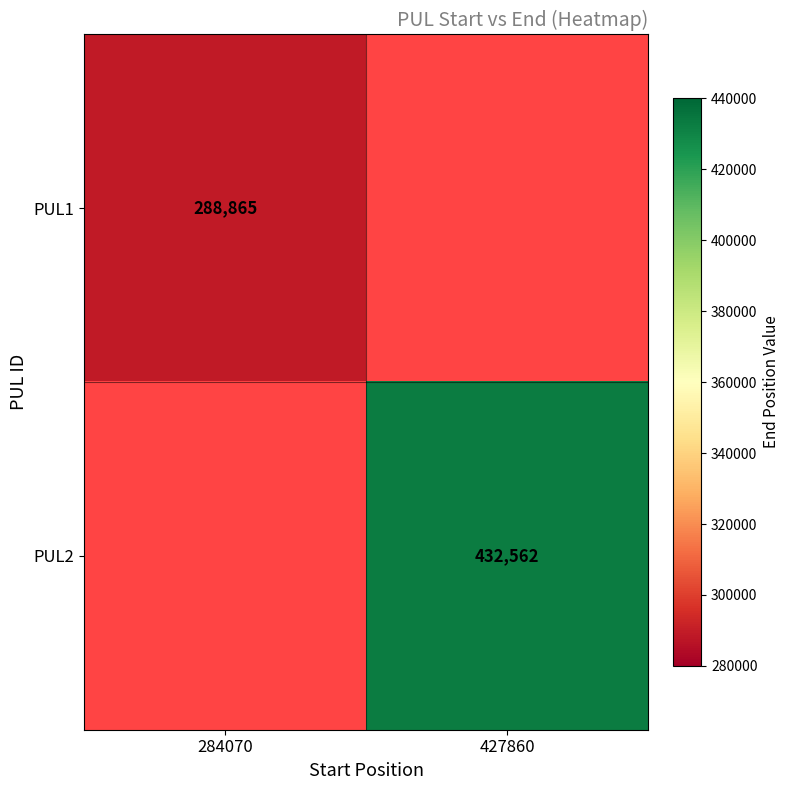

The PUL1 series shows 199510 at 284070. True or false?

False